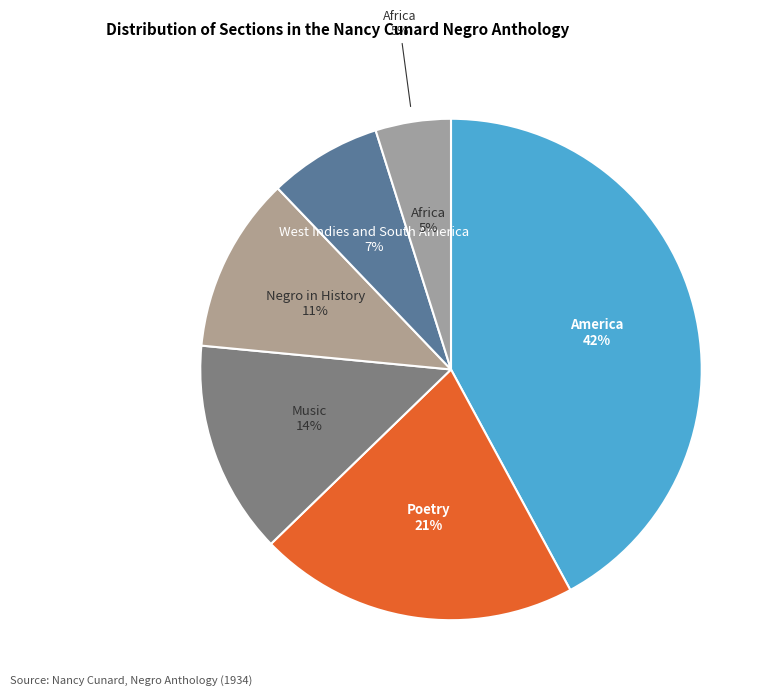

What is the smallest slice in the pie chart?

Africa